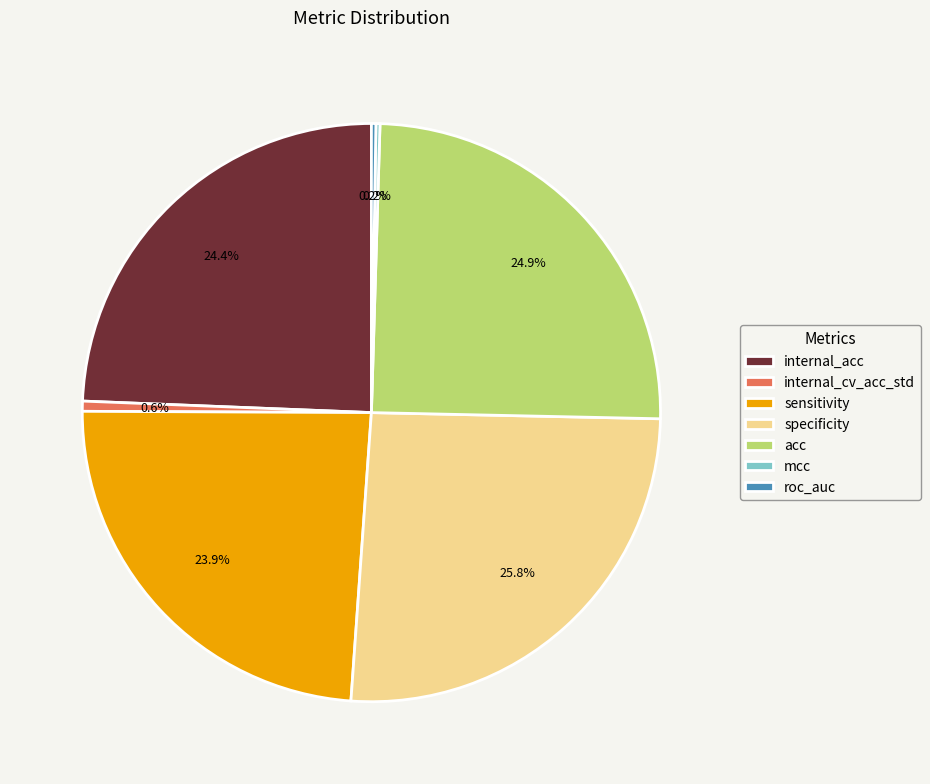

Approximately how many times larger is the value at internal_acc compared to specificity?

0.9